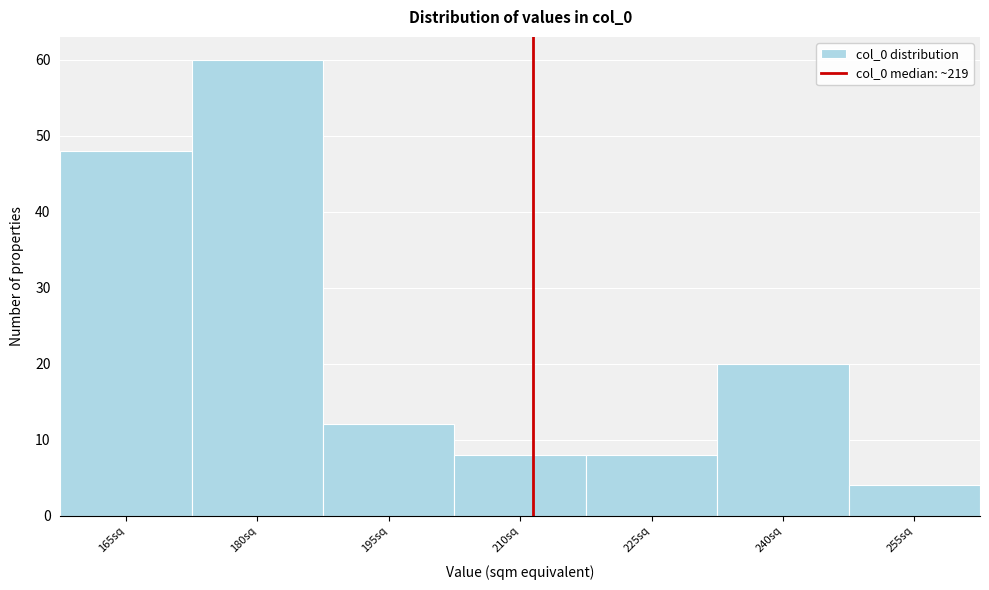

Reading right to left, what are all the values shown in this chart?

255sq=4	240sq=20	225sq=8	210sq=8	195sq=12	180sq=60	165sq=48